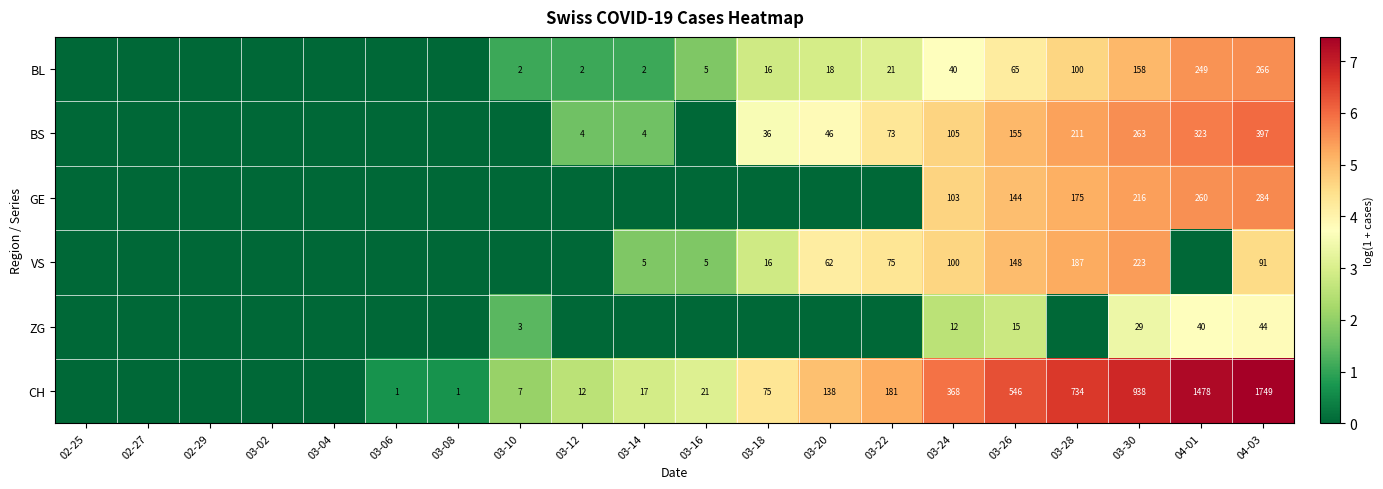

True or false: BS has a value of 92 at 03-28.

False